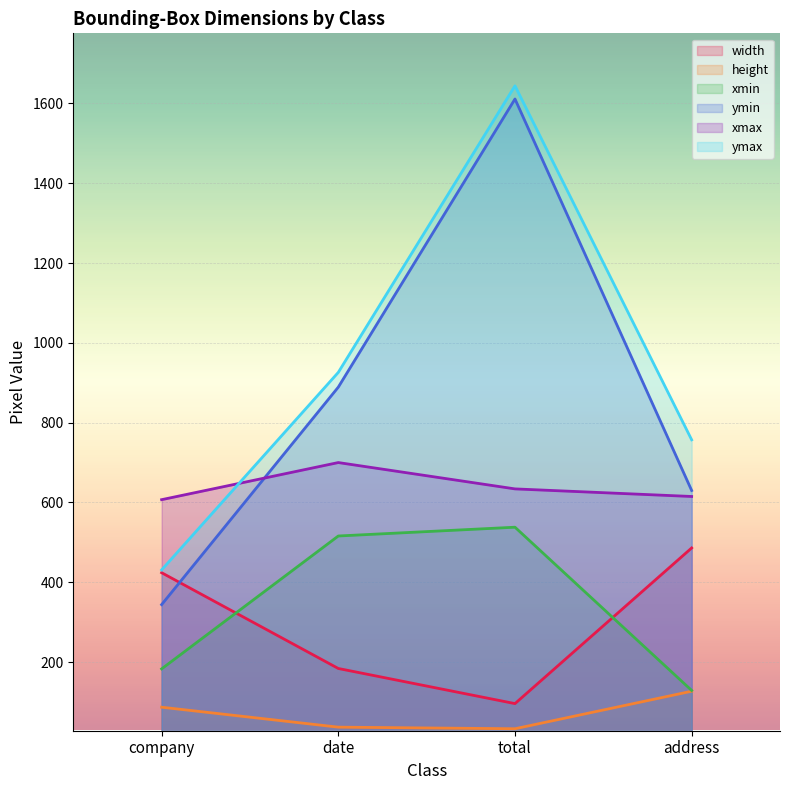

Which series has the widest spread of values?

ymin